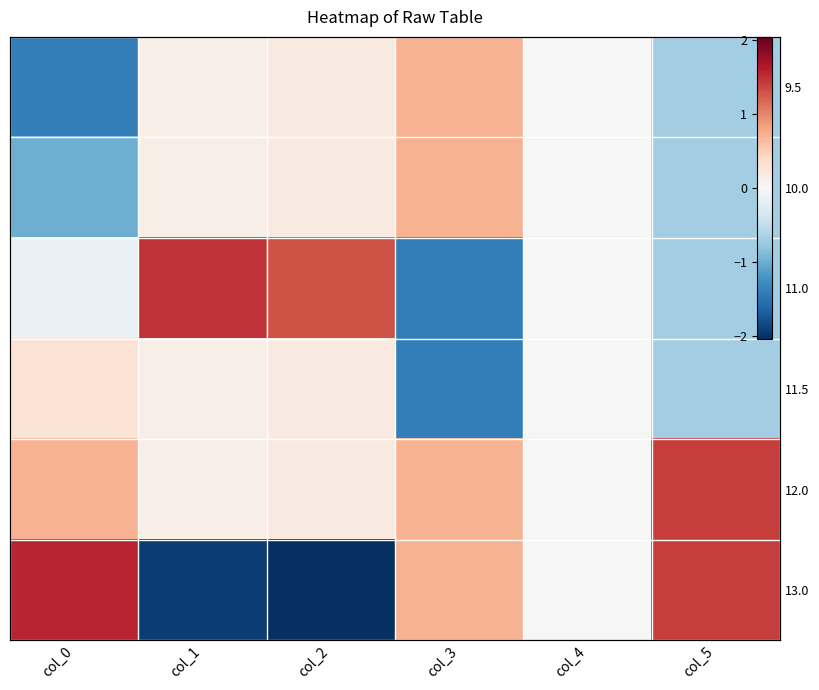

Count the number of data series in this chart.

6